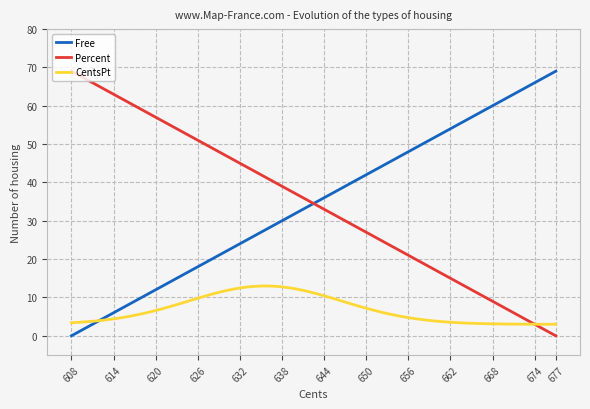

Is this an area chart (filled region under the line)?

No